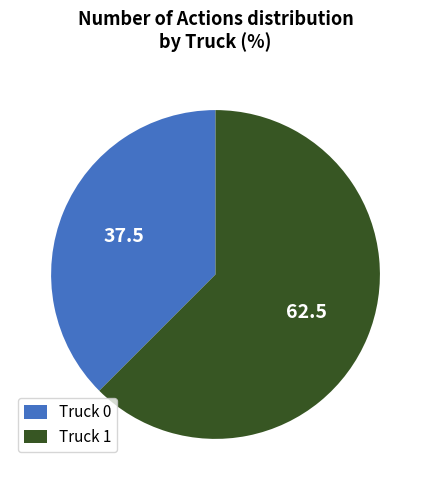

What is the majority slice?

Truck 1